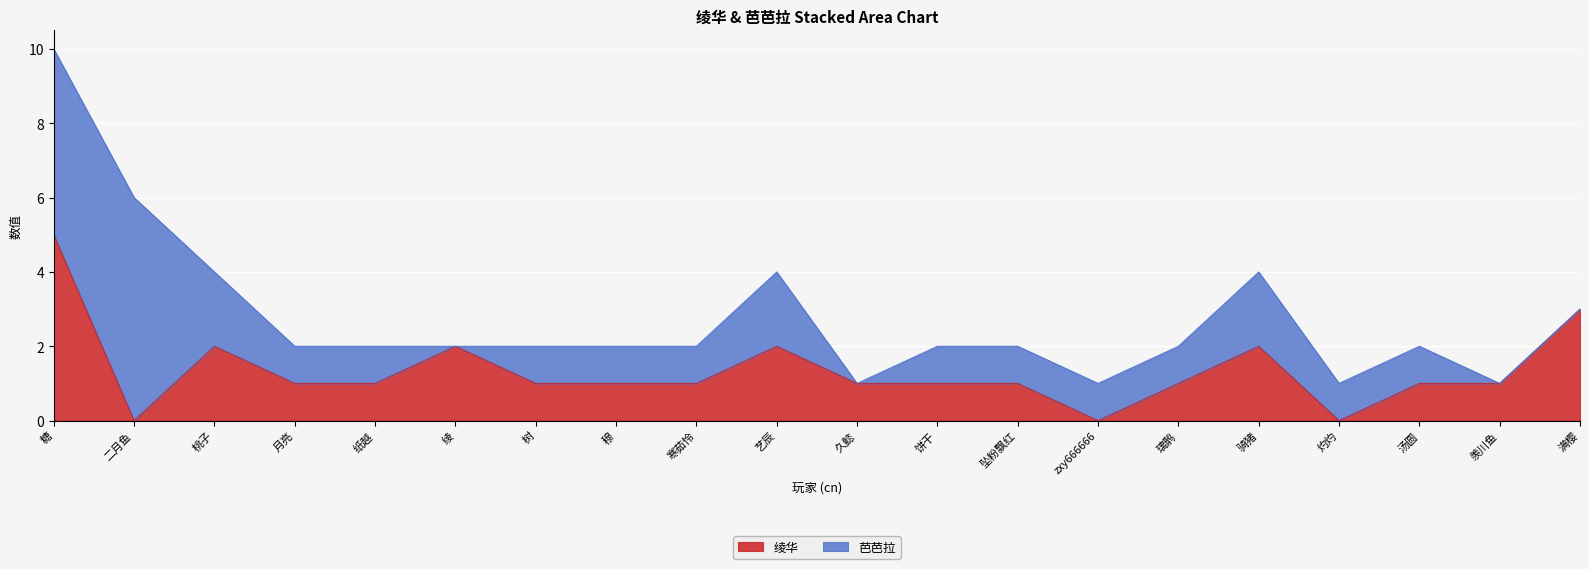

True or false: the data shows 2 at 久懿.

False